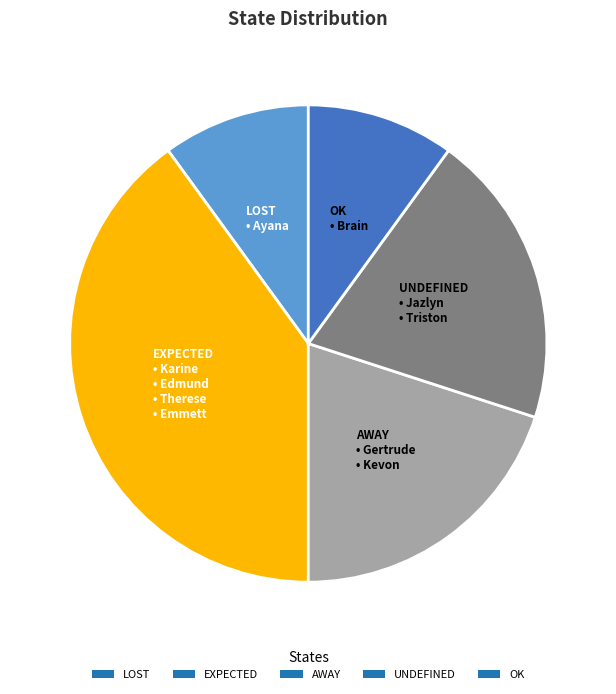

Is the sum of LOST and UNDEFINED greater than half?

No